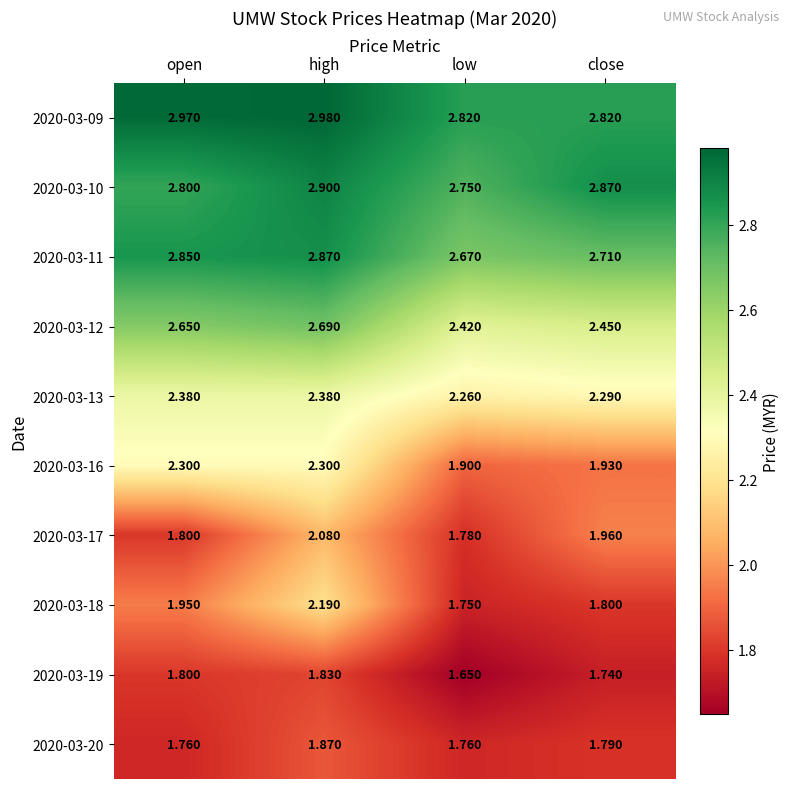

Which label corresponds to the largest value in the chart?

high